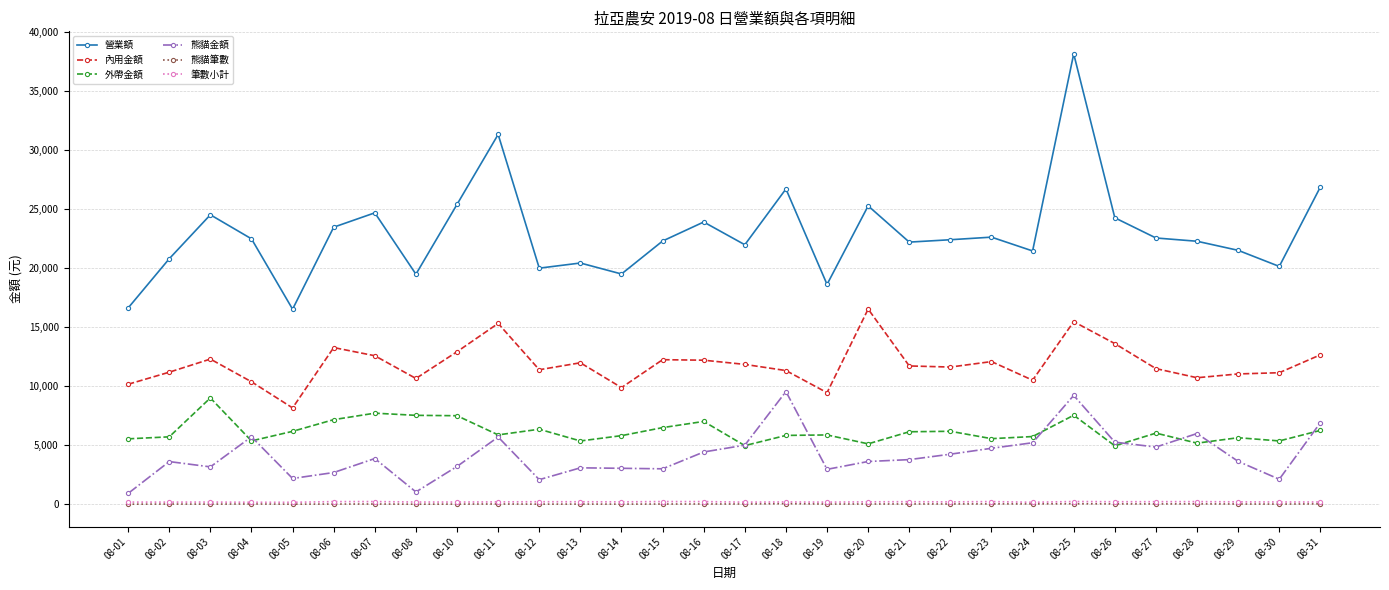

True or false: 營業額 has more than 0 interior local peaks.

True